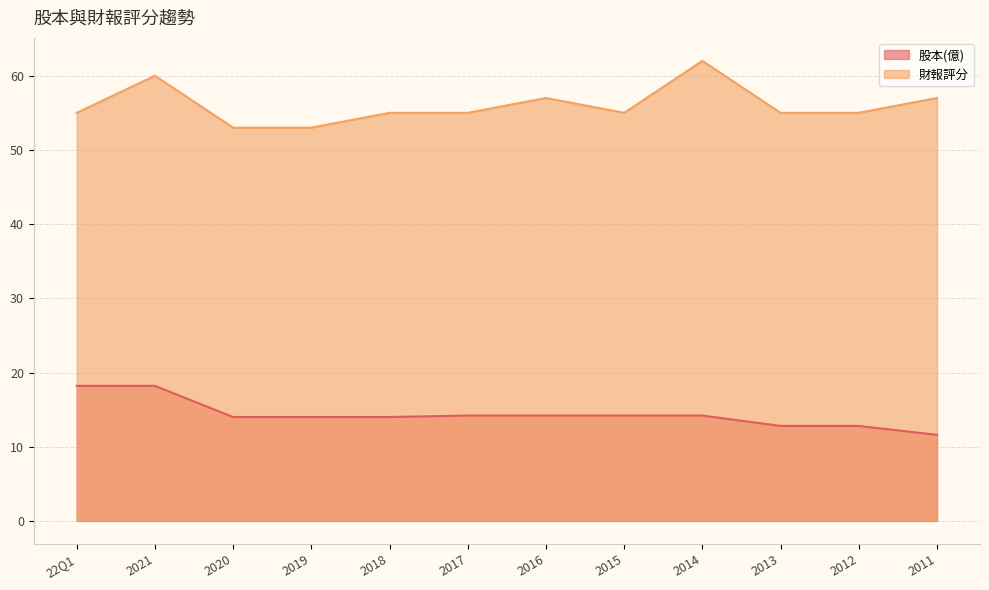

Reading left to right, list all the values displayed in this chart.

股本(億): 18.2	18.2	14.0	14.0	14.0	14.2	14.2	14.2	14.2	12.8	12.8	11.6
財報評分: 55.0	60.0	53.0	53.0	55.0	55.0	57.0	55.0	62.0	55.0	55.0	57.0